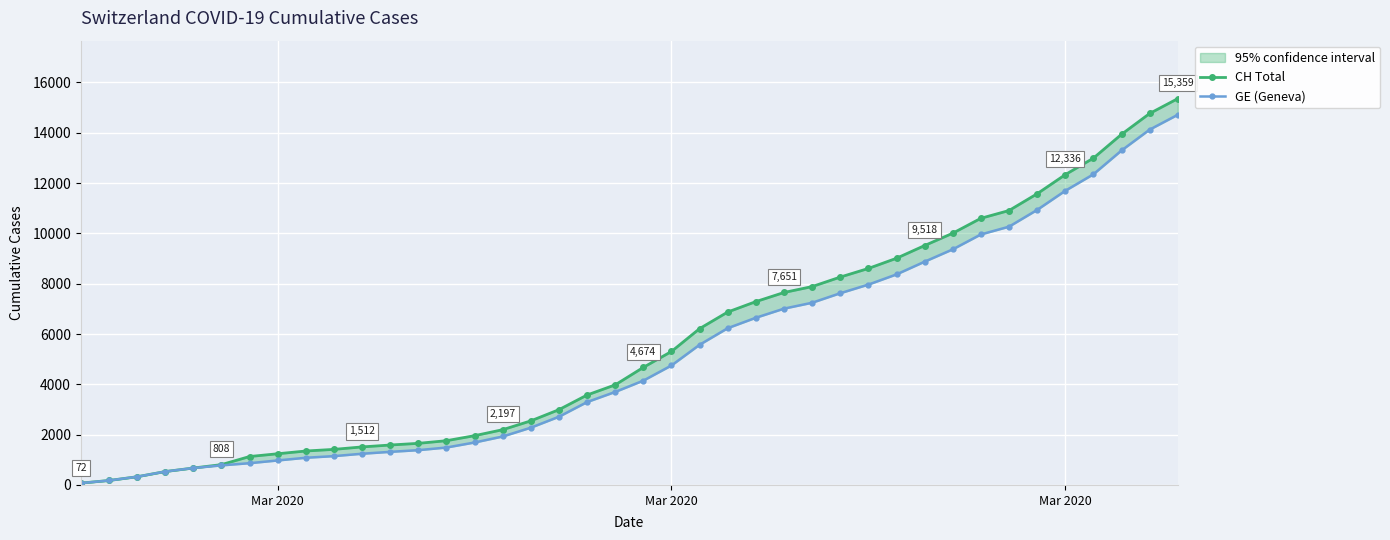

List the series in order of their peak value, lowest first.

GE (Geneva), CH Total